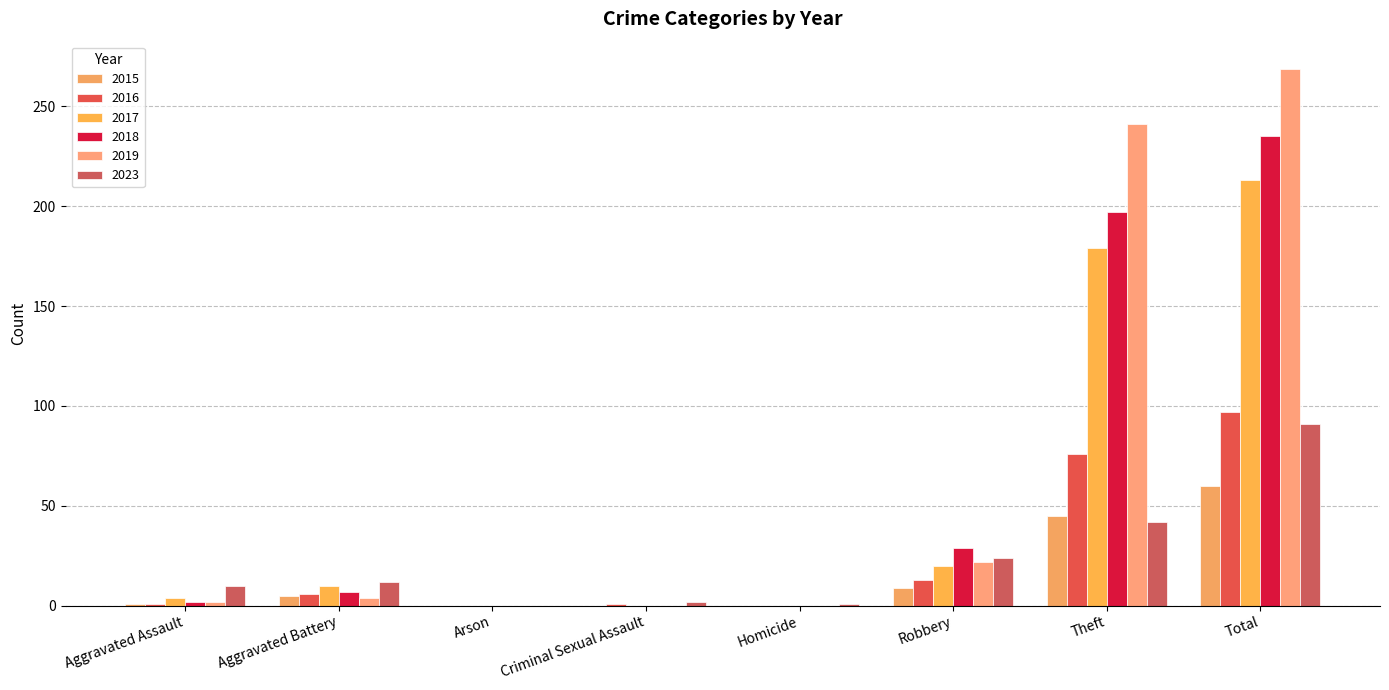

Reading left to right, transcribe all the data shown in this chart.

2015: 1	5	0	0	0	9	45	60
2016: 1	6	0	1	0	13	76	97
2017: 4	10	0	0	0	20	179	213
2018: 2	7	0	0	0	29	197	235
2019: 2	4	0	0	0	22	241	269
2023: 10	12	0	2	1	24	42	91